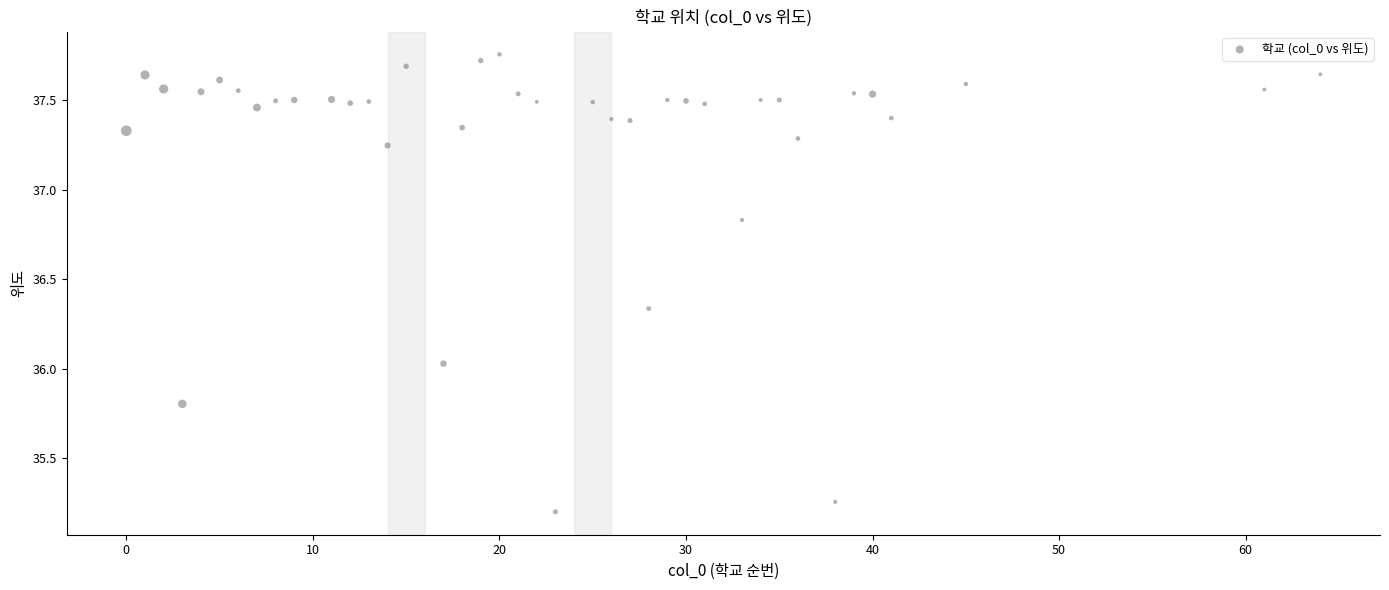

What is the range of X values (max minus min)?

64.0